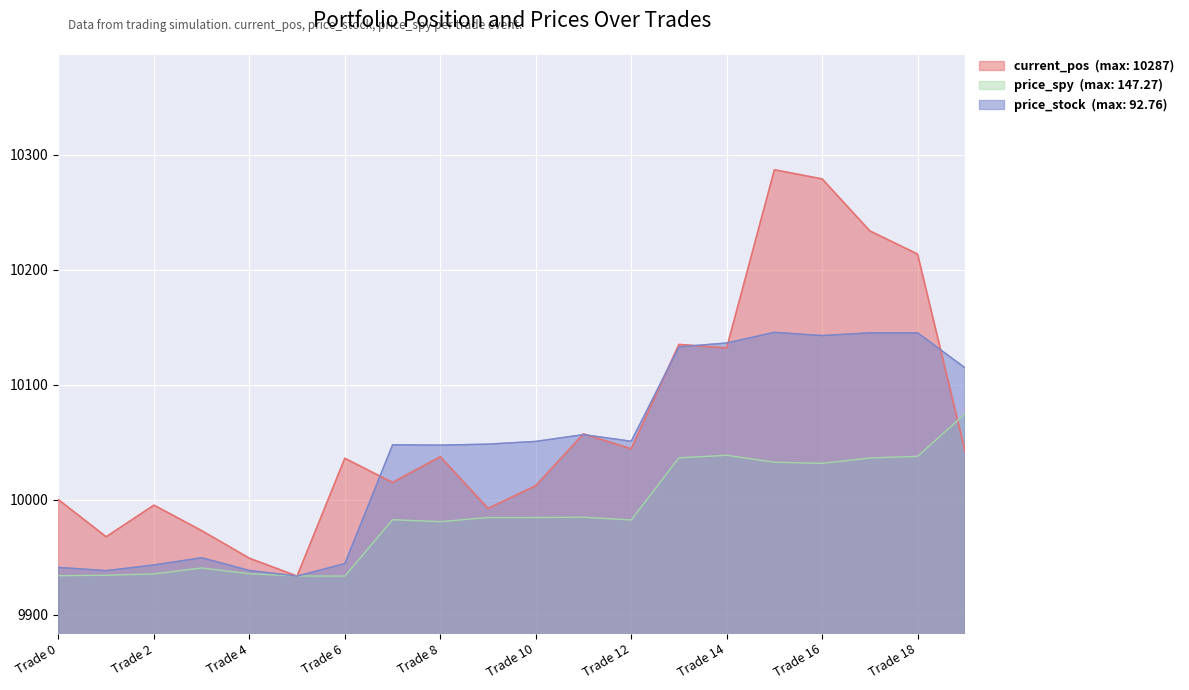

Which label corresponds to the largest value in the chart?

Trade 15